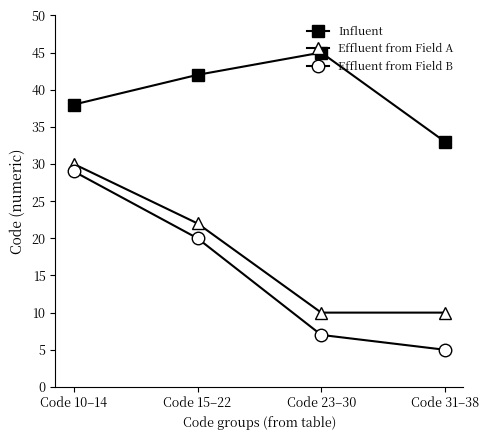

What is the difference between the highest and lowest values at Code 31–38?

28